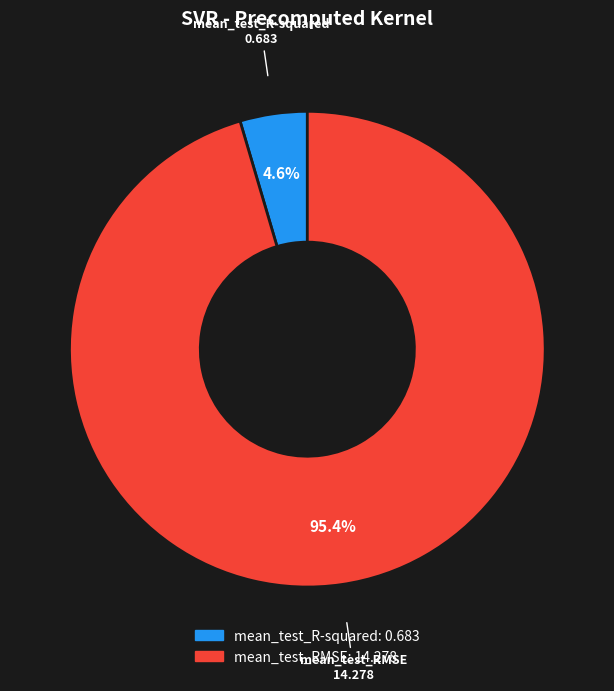

True or false: mean_test_R-squared accounts for 5% of the total.

True